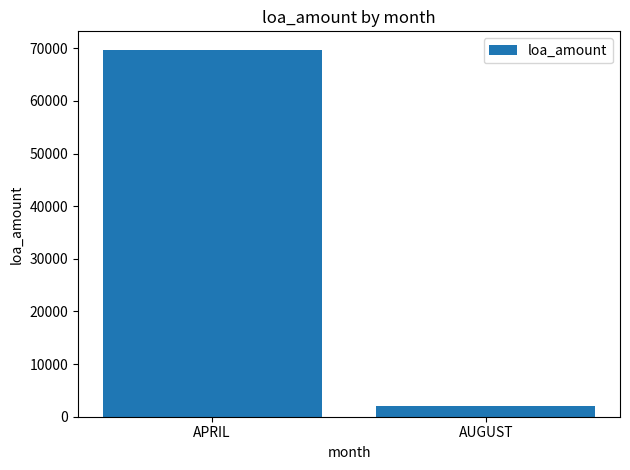

Does the chart contain any negative values?

No